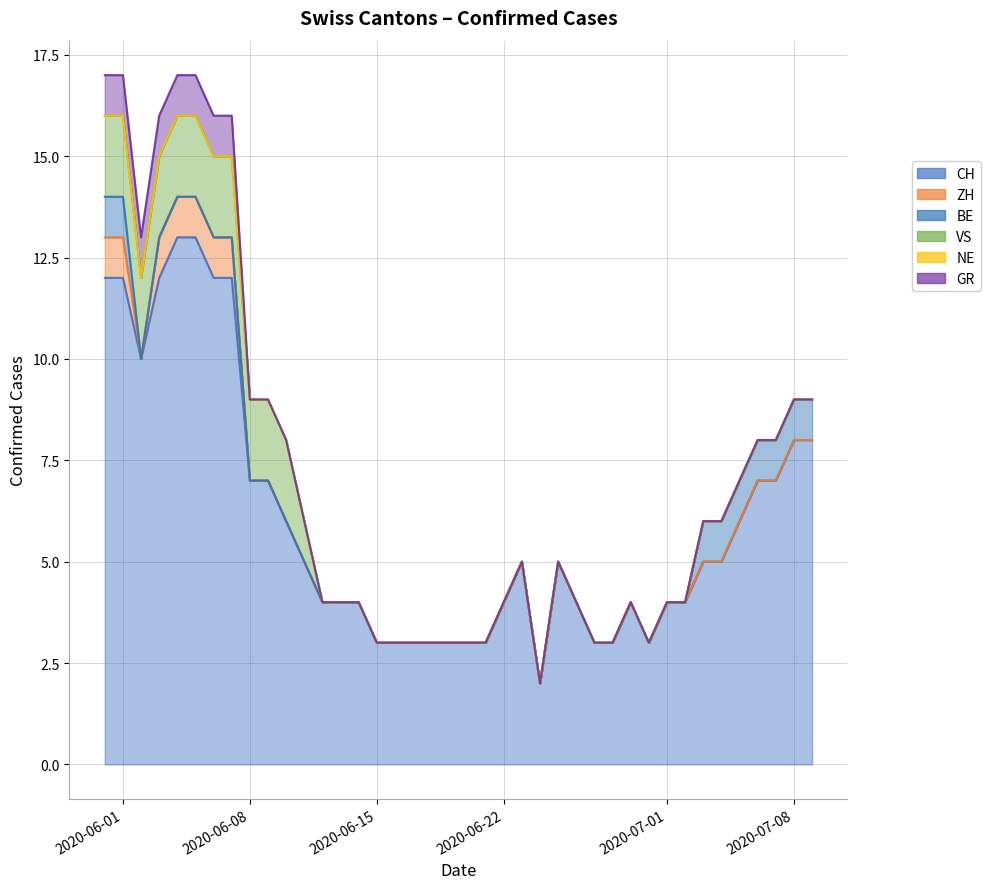

What is the label of the 8th point from the left?

2020-06-07